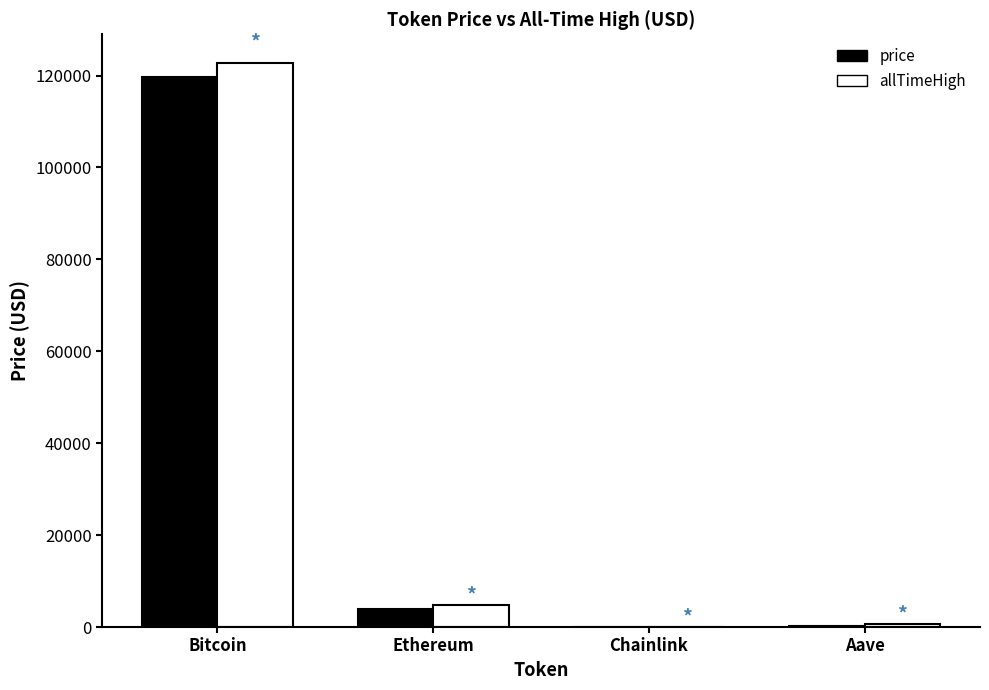

The allTimeHigh series shows 178601.1 at Bitcoin. True or false?

False